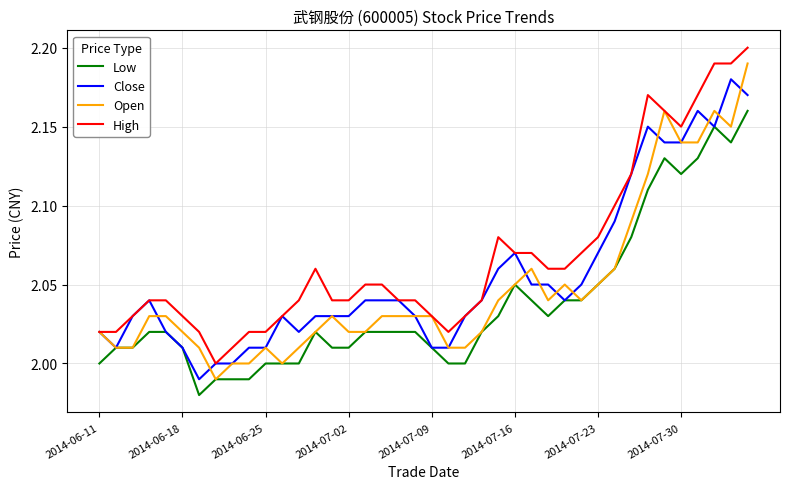

True or false: Low and High cross at least once.

False